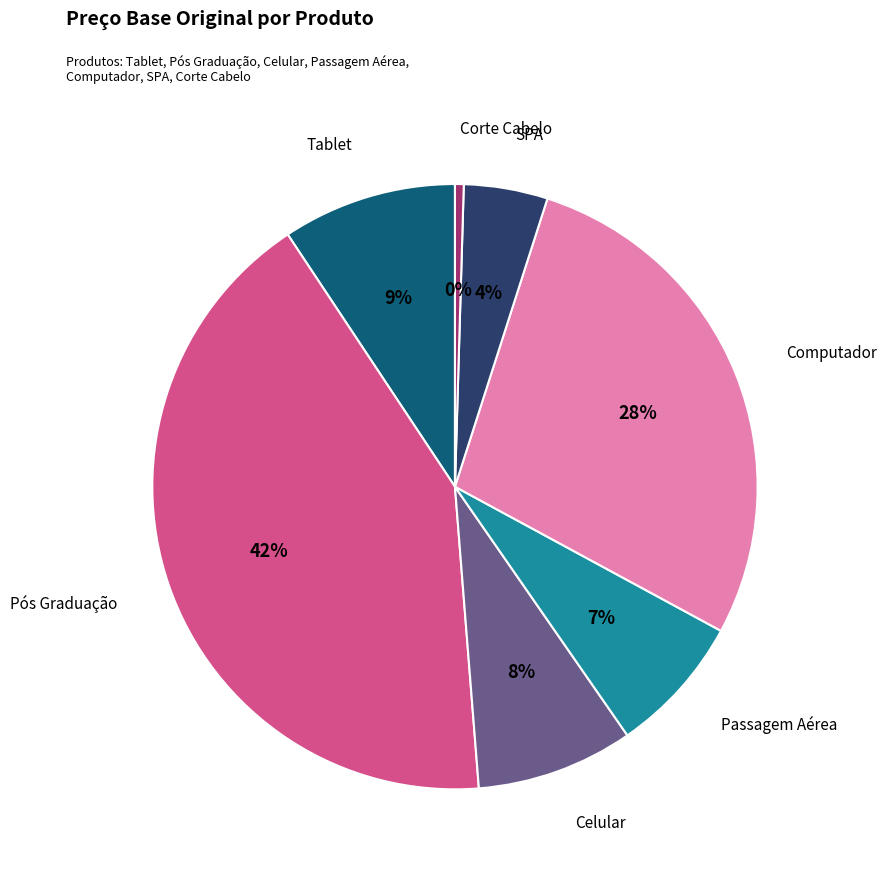

Combined, do Computador and Passagem Aérea account for over 50%?

No